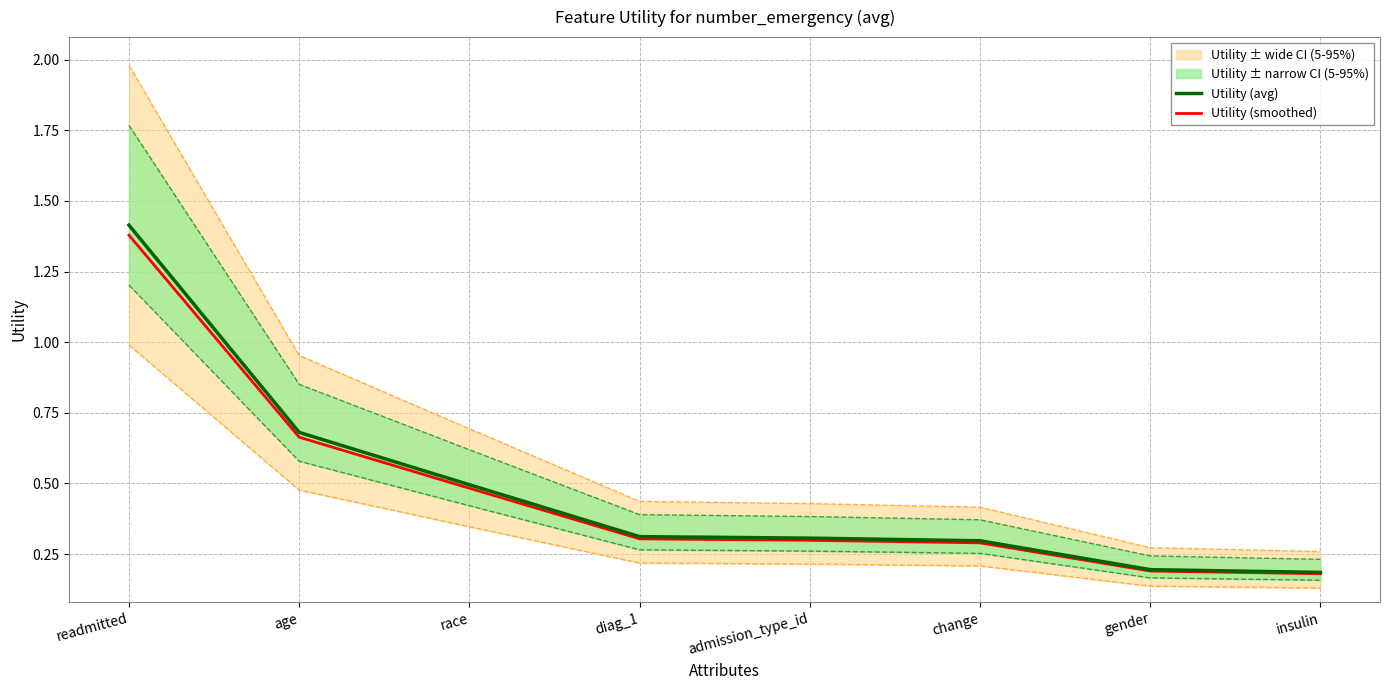

How many lines are shown in the chart?

2